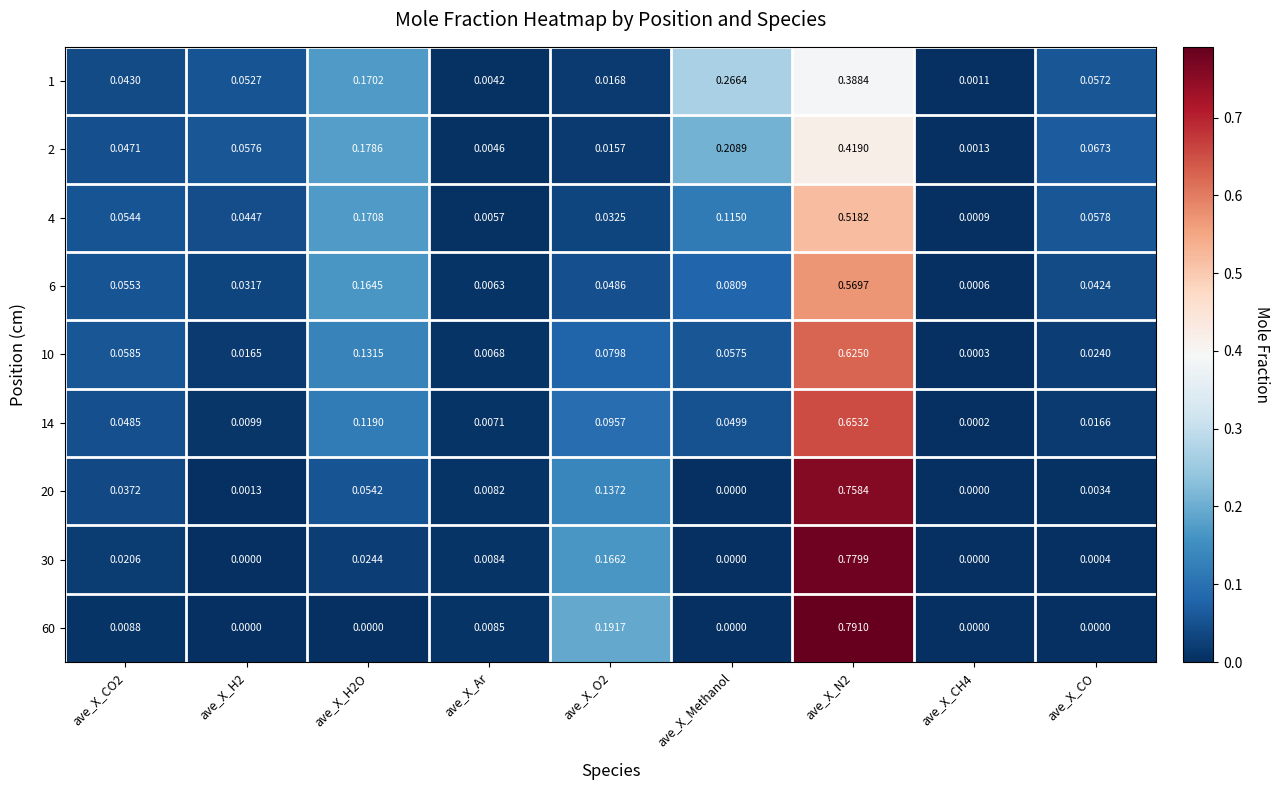

Which series has the largest total across all categories?

2